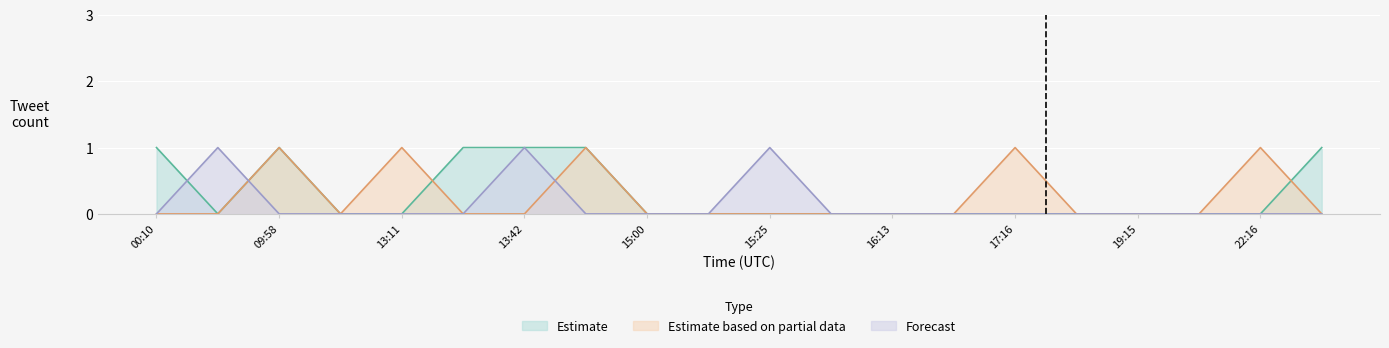

The gaming series shows 0 at 17:55. True or false?

True